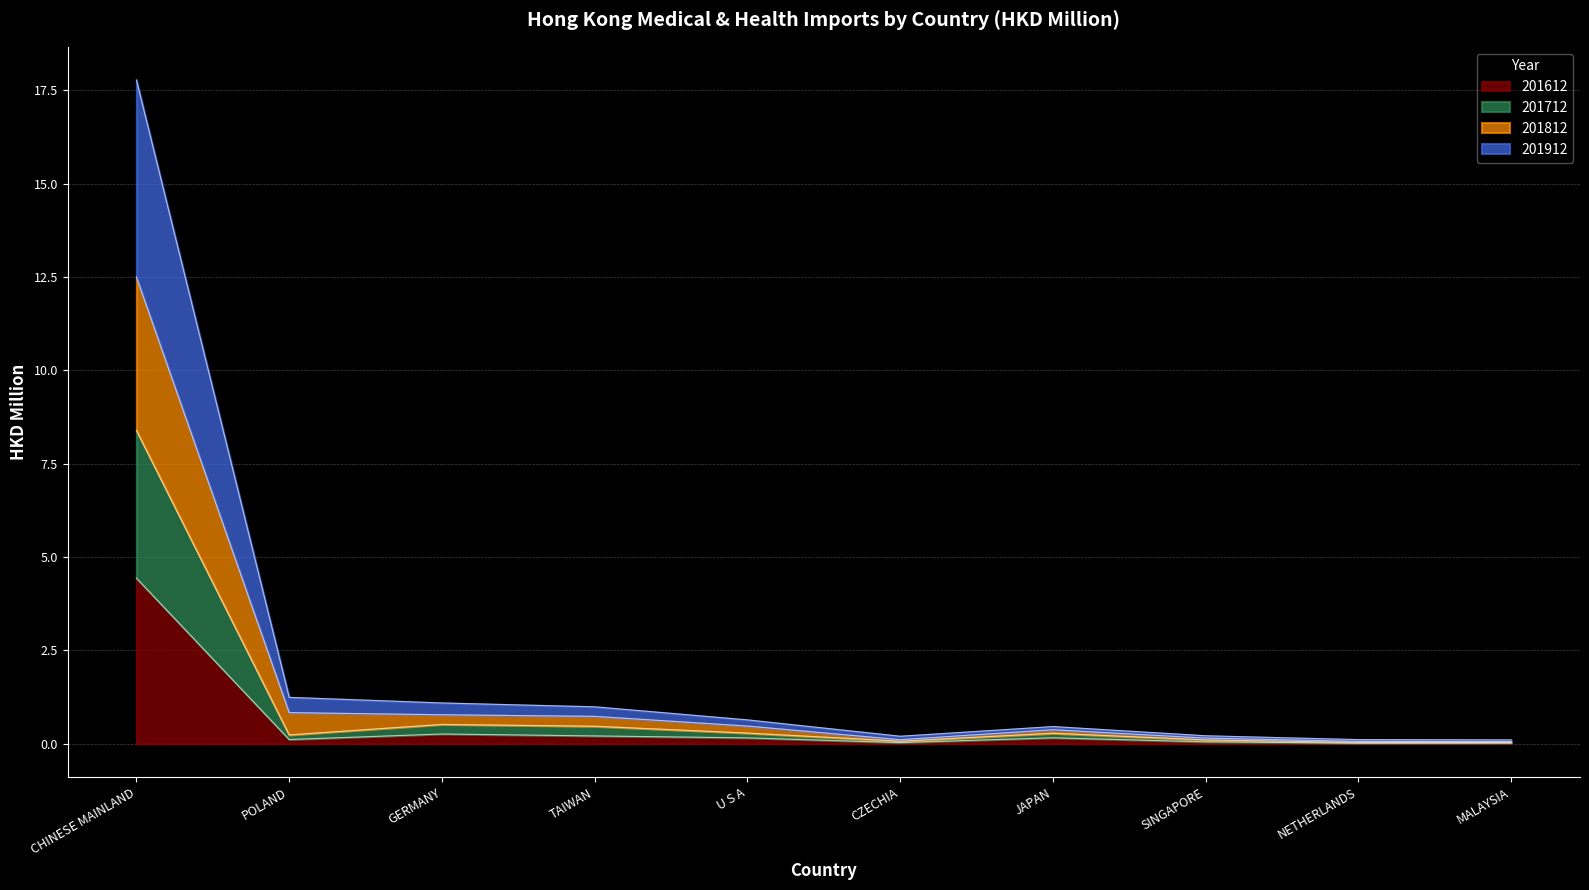

What is the maximum value for 201612?

4.4